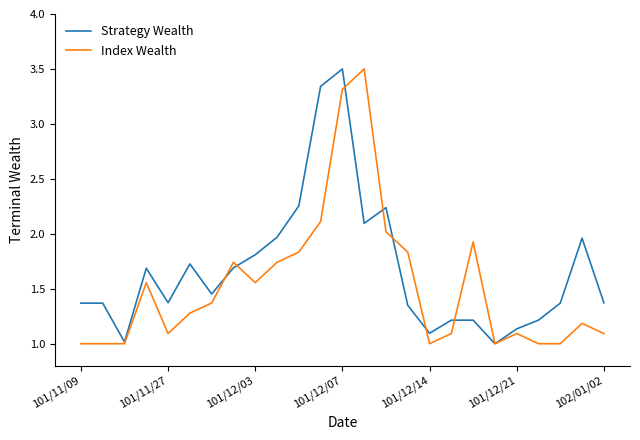

What is the lowest value of the Strategy Wealth series?

1.0